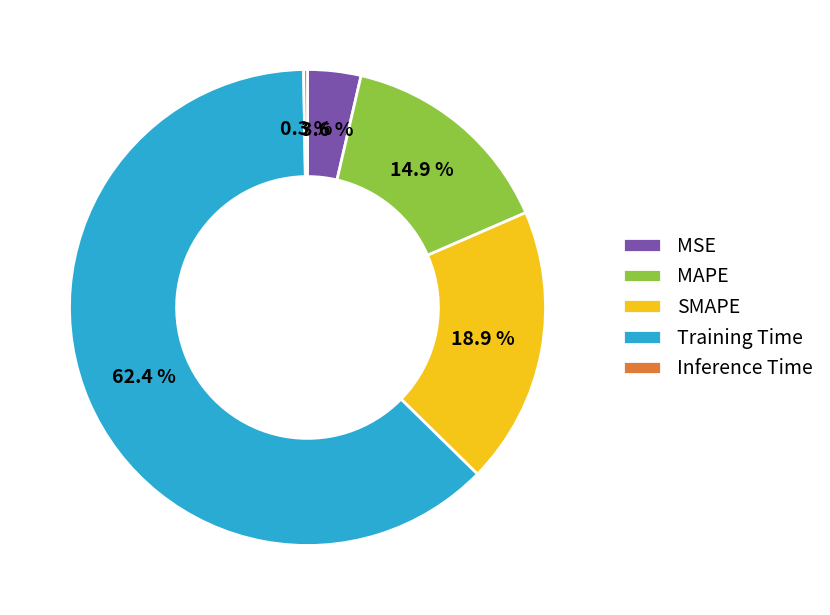

To the nearest percent, what portion does SMAPE represent?

19%